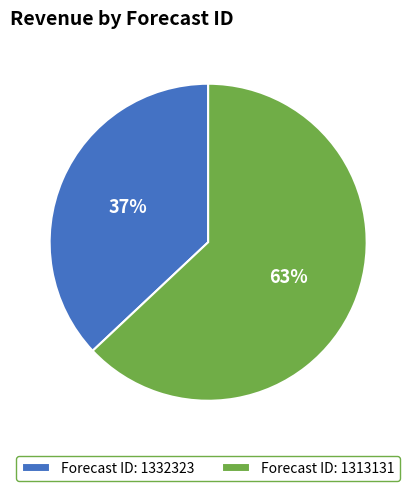

To the nearest percent, what portion does Forecast ID: 1332323 represent?

37%